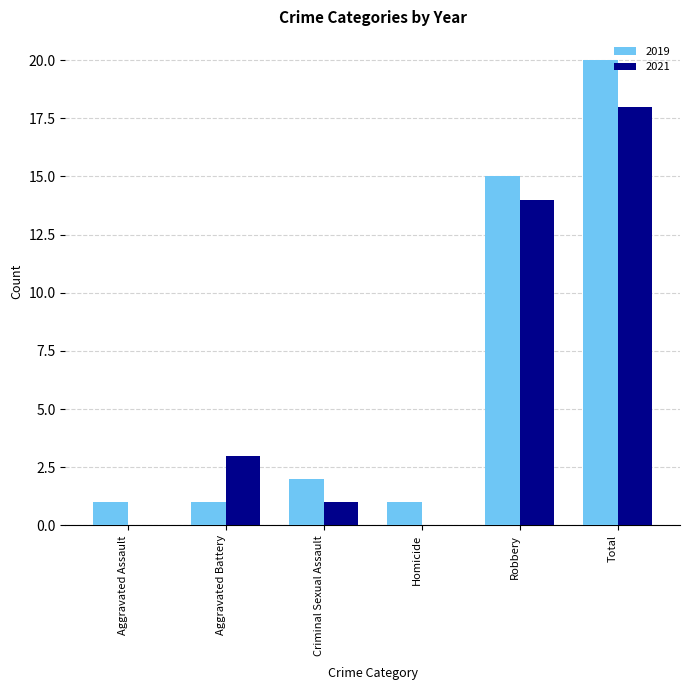

The value of 2019 at Homicide is 1. True or false?

True